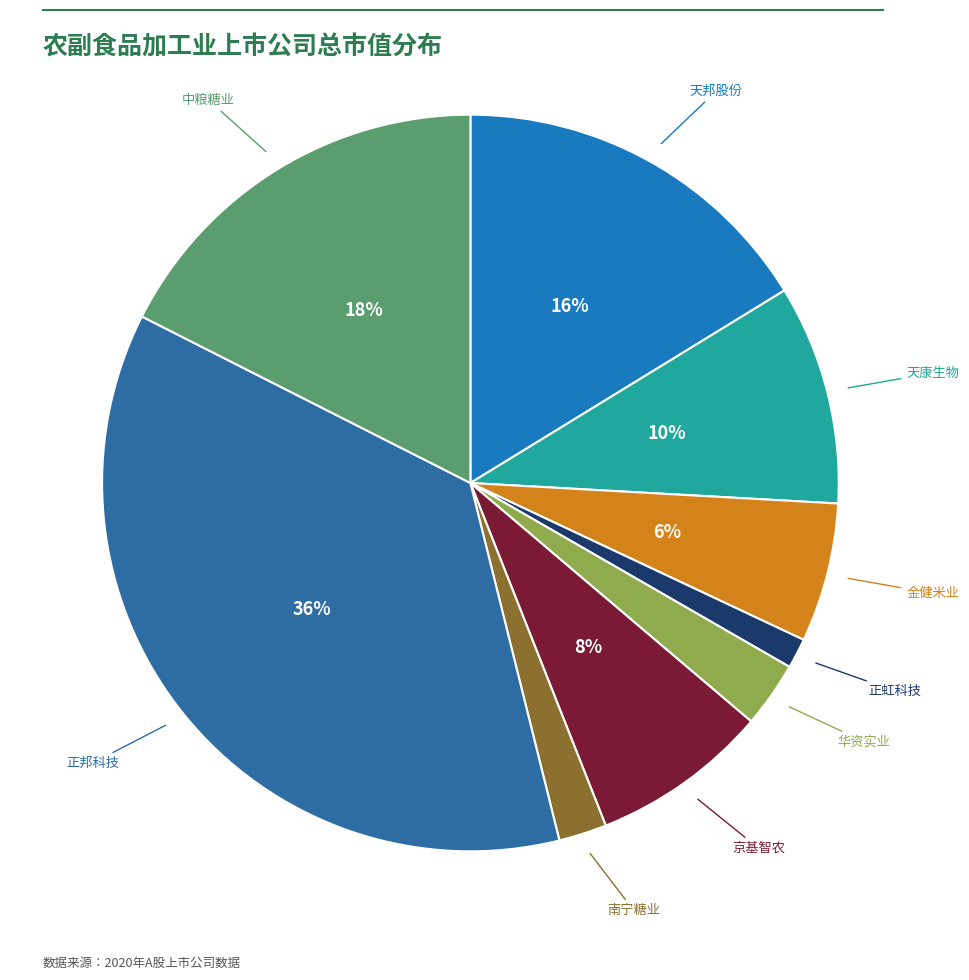

Count the number of slices in the pie.

9